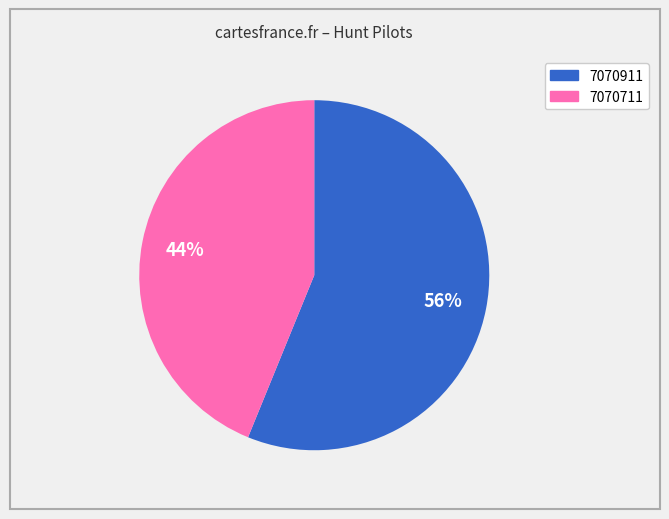

To the nearest percent, what is the combined percentage of 7070911 and 7070711?

100%